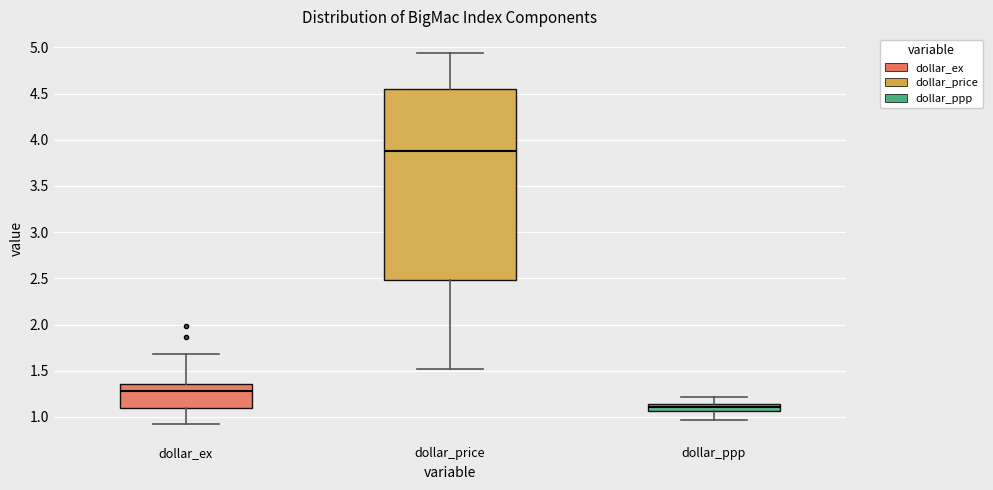

Reading left to right, transcribe this box plot: for each box, give where its median line is, the range the box spans, and where its two whiskers end, as read against the y-axis. The values are not printed on the chart, so give them approximately, as read against the axis.

dollar_ex: median 1.30, box 1.10 to 1.35, whiskers 0.90 to 1.70
dollar_price: median 3.90, box 2.50 to 4.55, whiskers 1.50 to 4.95
dollar_ppp: median 1.10, box 1.05 to 1.15, whiskers 0.95 to 1.20